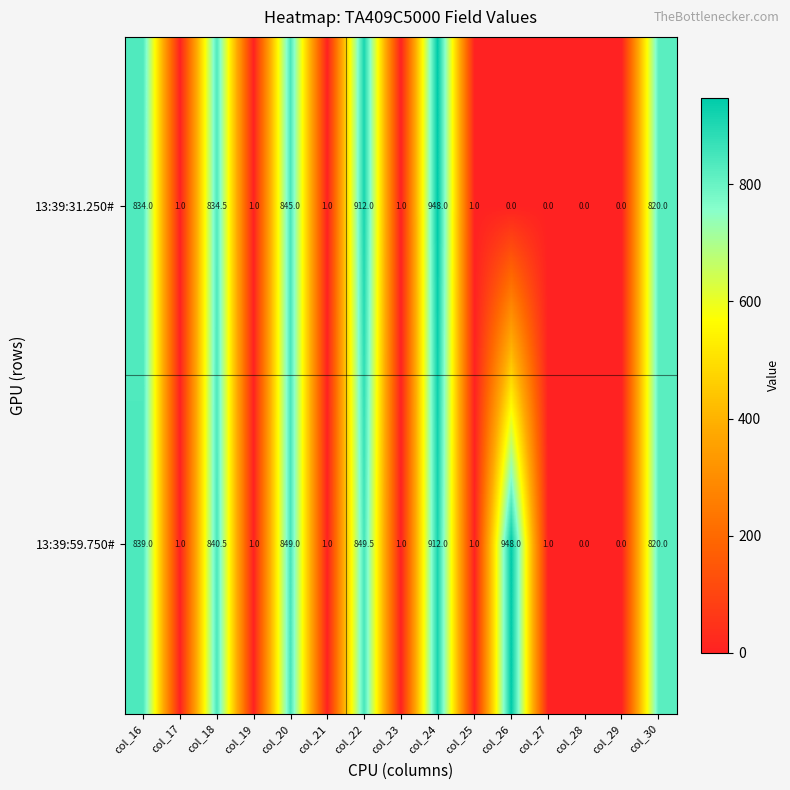

How many categories are shown in the chart?

15